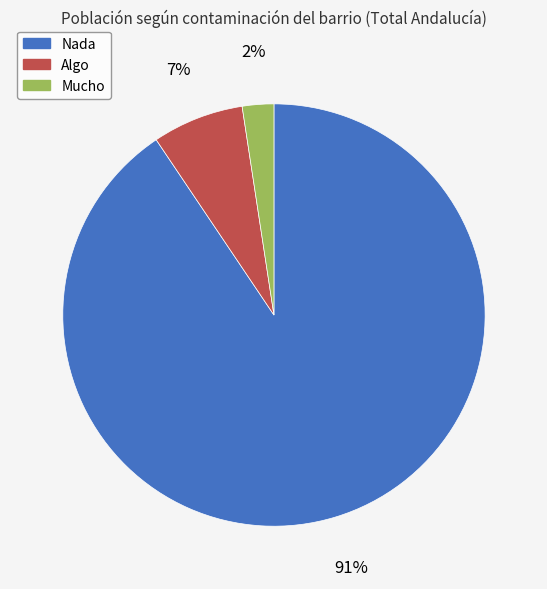

Do Nada and Algo together represent more than half of the pie?

Yes